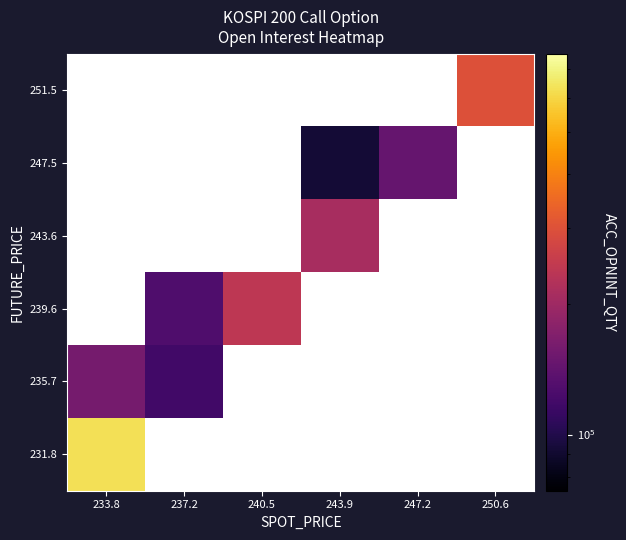

Which has a higher value, 237.2 or 243.9?

243.9